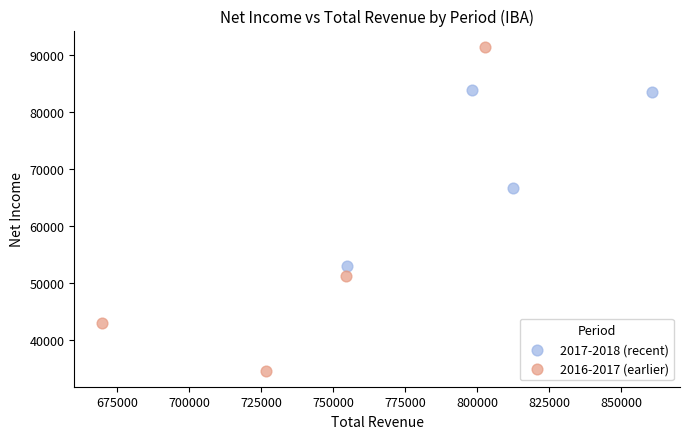

Which series contains the highest Y value?

2016-2017 (earlier)